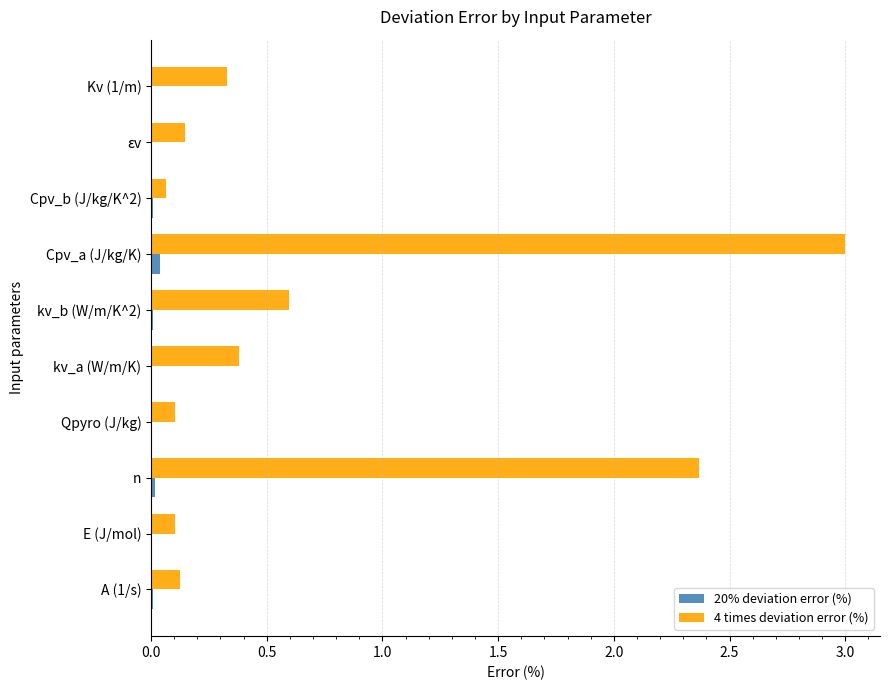

The value of 20% deviation error (%) at Qpyro (J/kg) is 0.0. True or false?

True